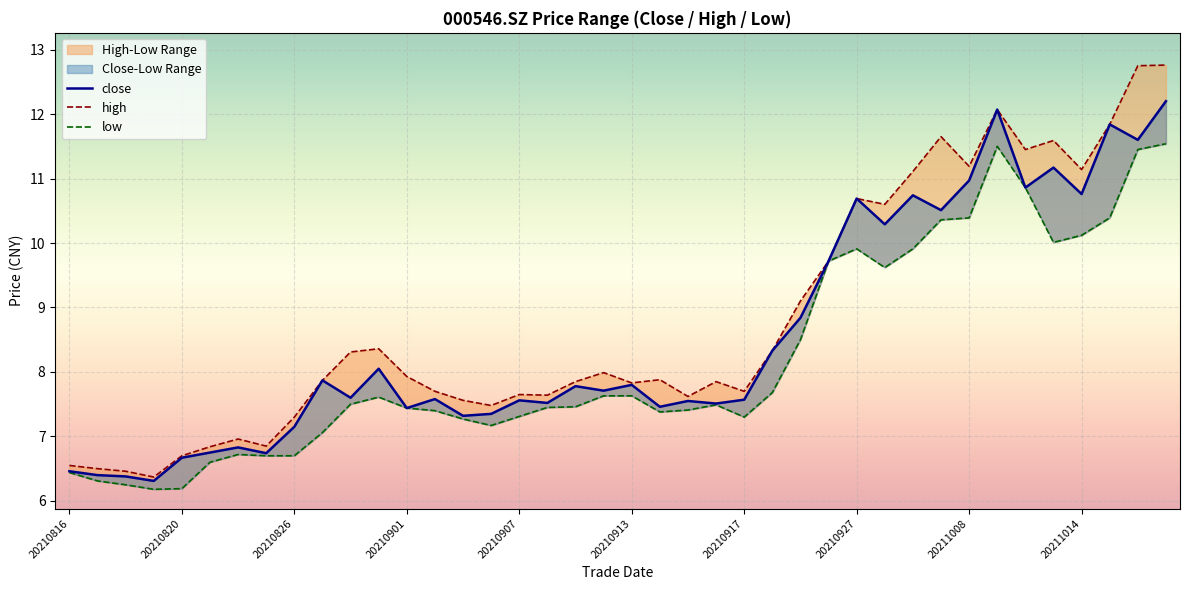

Is it true that low equals 15.5 at 33?

False